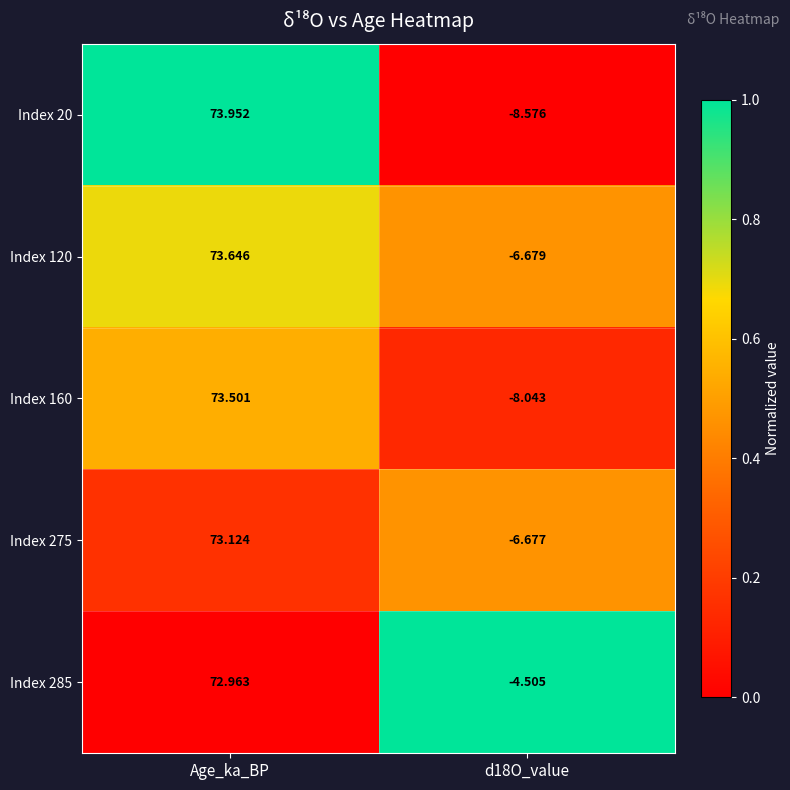

Where does the Index 285 series first go above 72?

Age_ka_BP